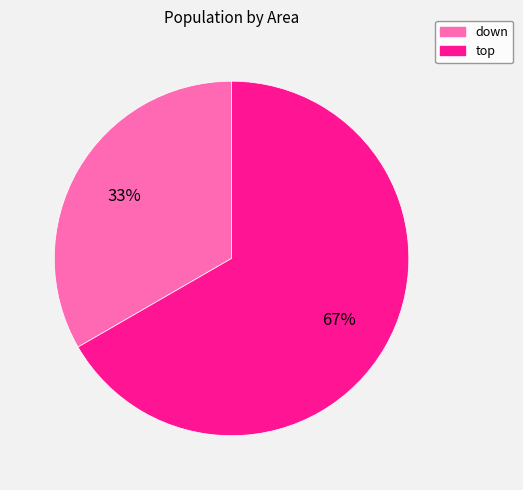

What percentage is the down slice, to the nearest percent?

33%